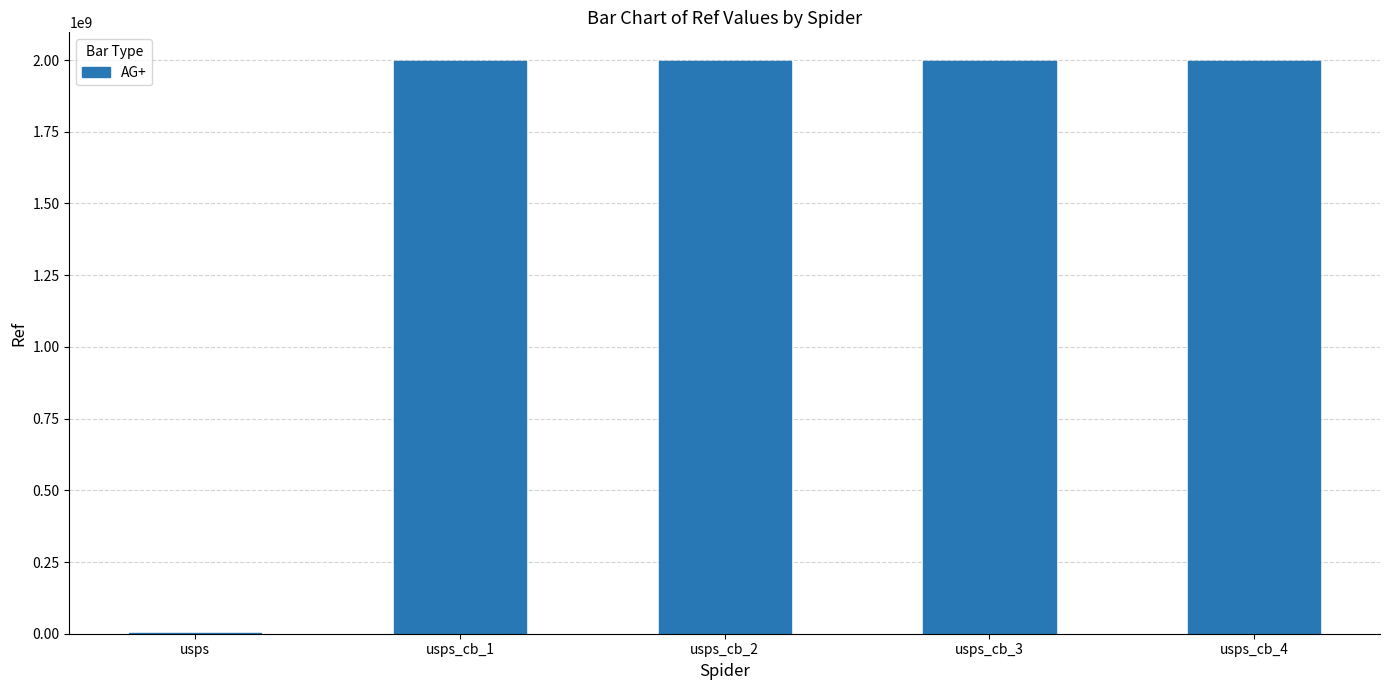

What is the greatest value displayed?

1996900005